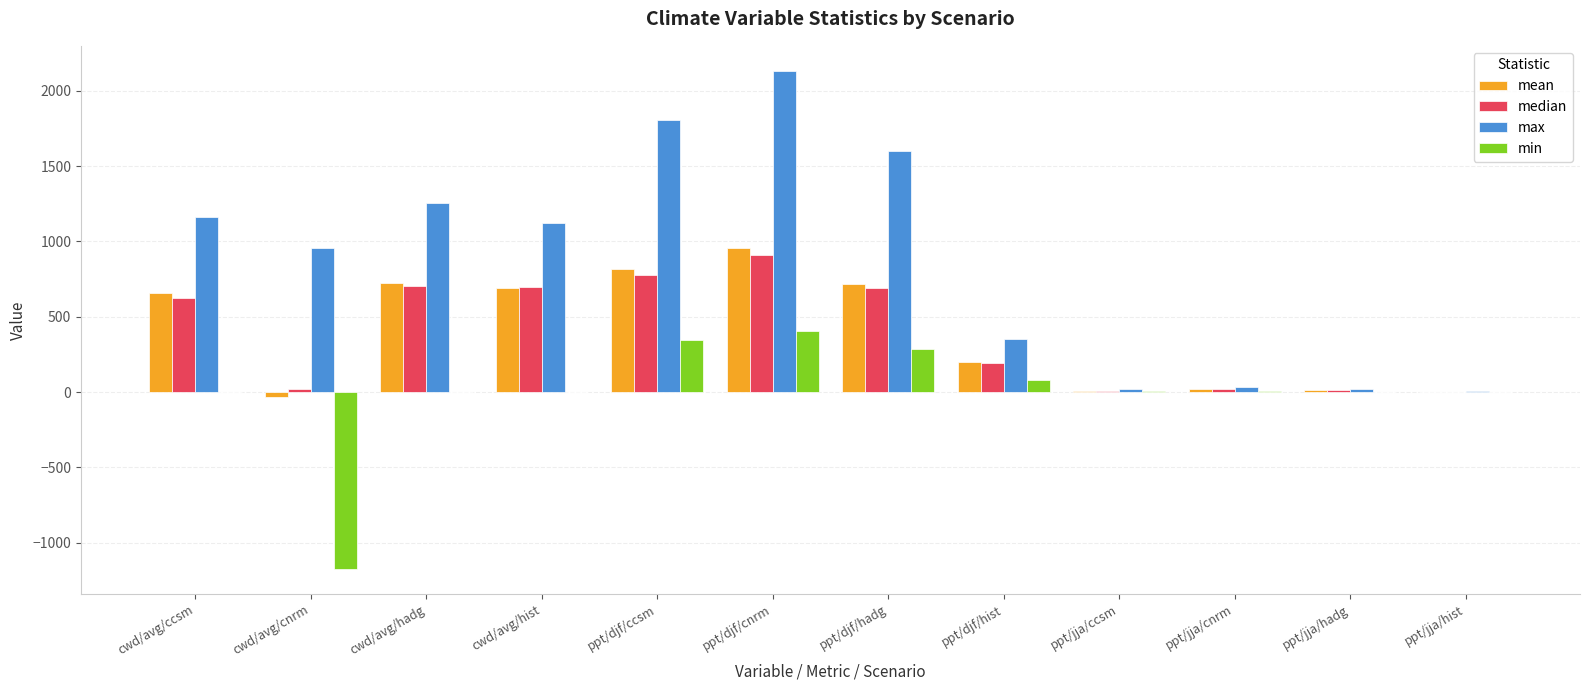

At which category does the chart reach its peak across all series?

ppt/djf/cnrm